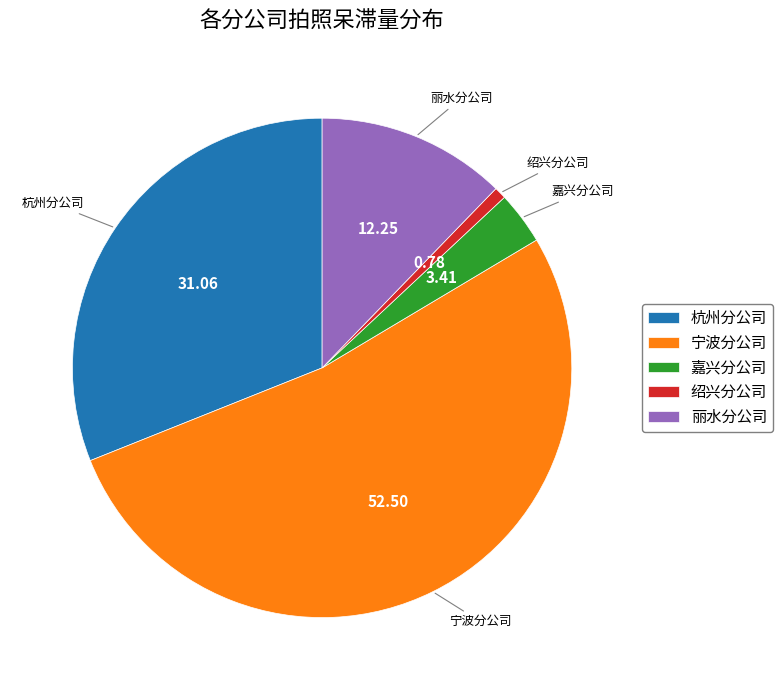

What is the smallest slice in the pie chart?

绍兴分公司